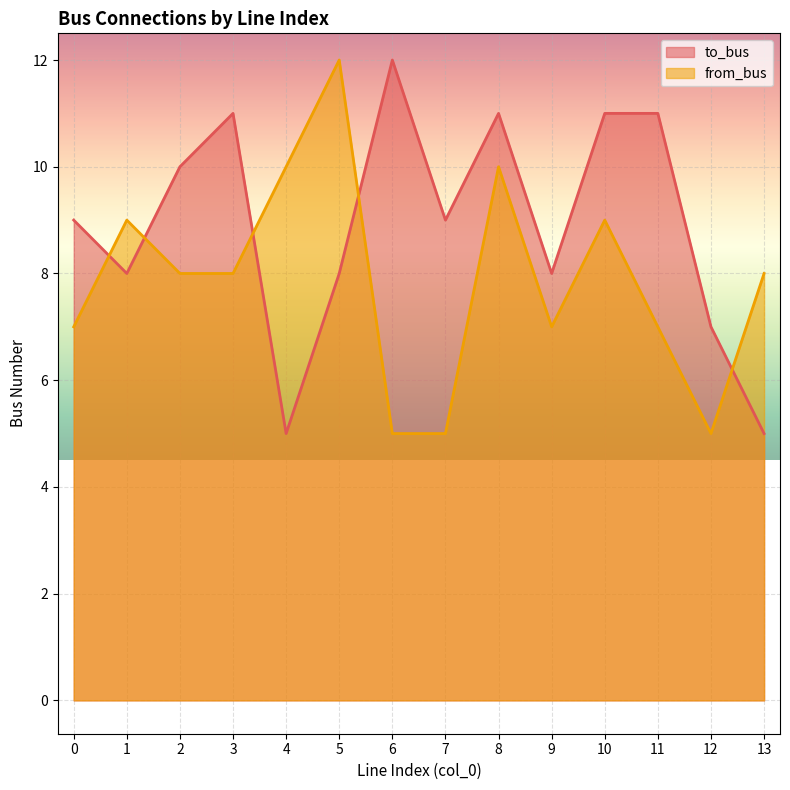

Does the chart display data point markers on the line(s)?

No